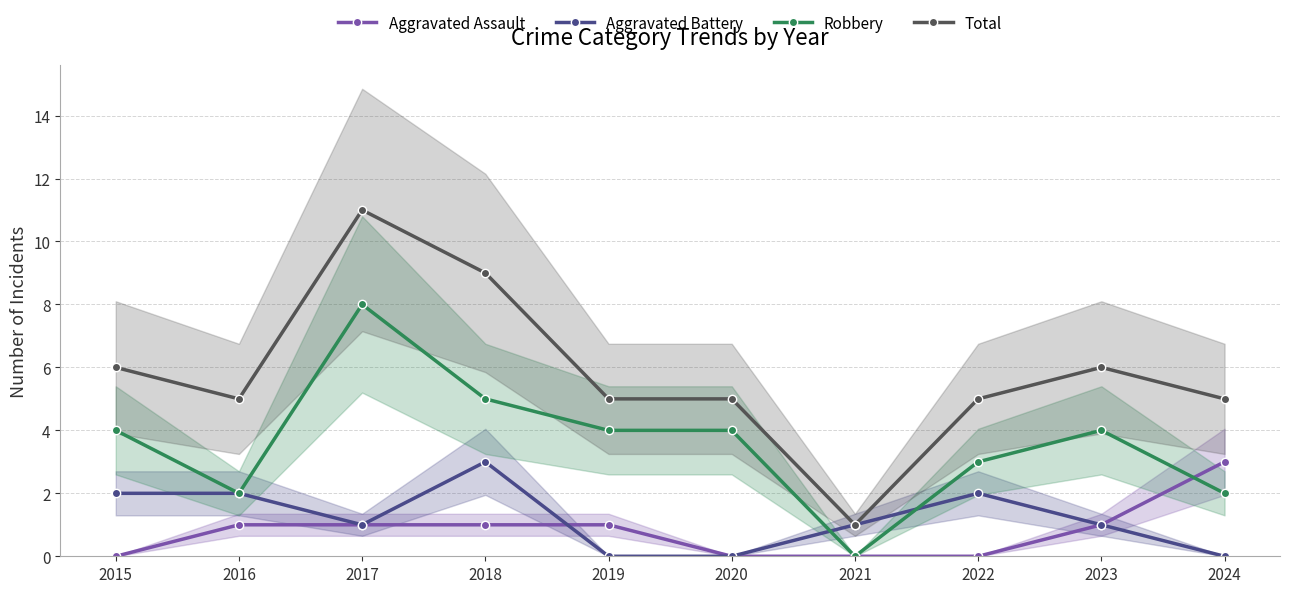

Reading left to right, transcribe all the data shown in this chart.

Aggravated Assault: 0	1	1	1	1	0	0	0	1	3
Aggravated Battery: 2	2	1	3	0	0	1	2	1	0
Robbery: 4	2	8	5	4	4	0	3	4	2
Total: 6	5	11	9	5	5	1	5	6	5